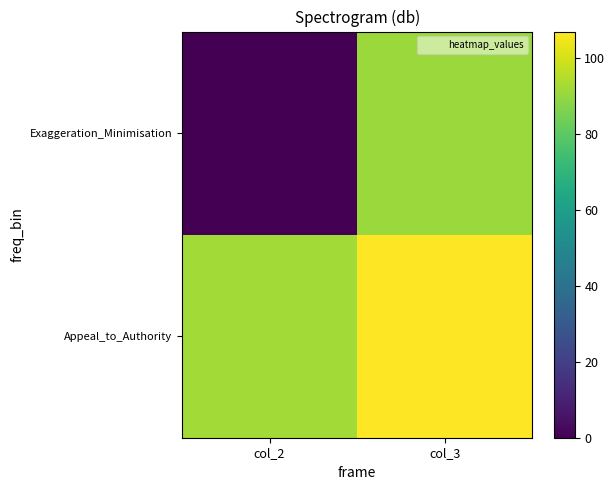

At which category is the sum across all series the highest?

col_3